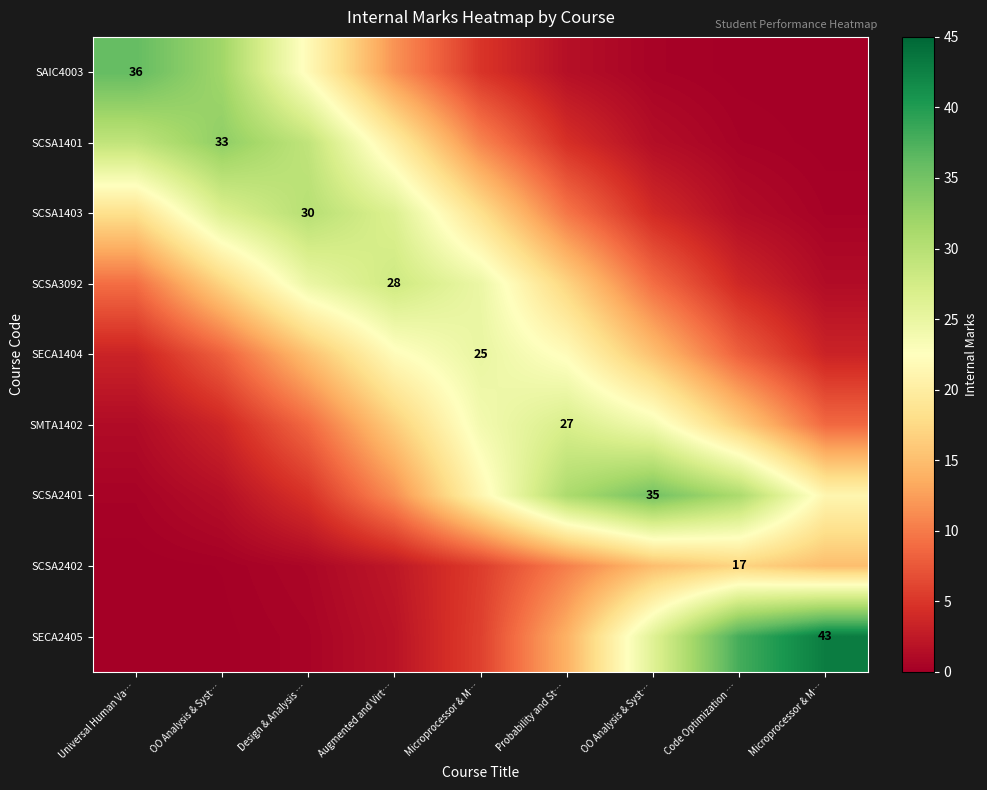

What is the difference between the SCSA1401 values at OO Analysis & Syst… and Code Optimization …?

32.6